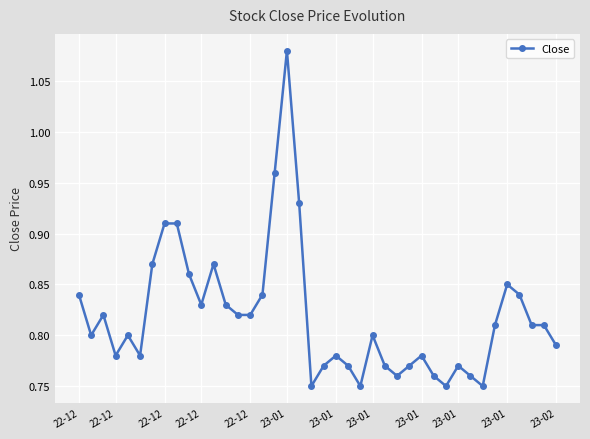

What is the difference between the maximum and minimum values?

0.3